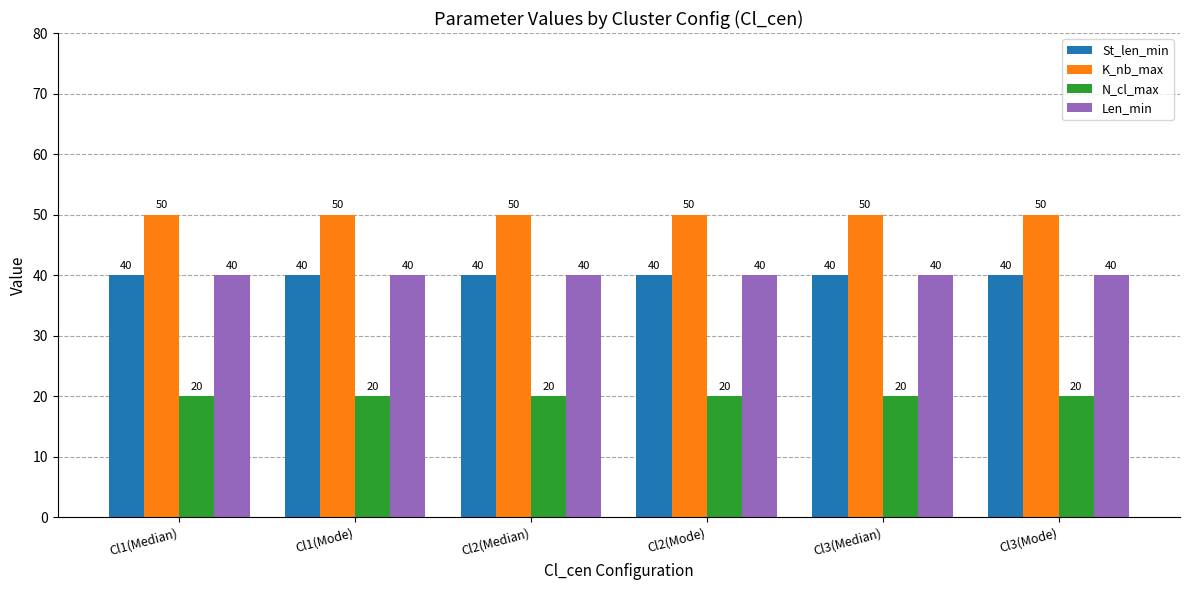

The K_nb_max series shows 70 at Cl1(Median). True or false?

False